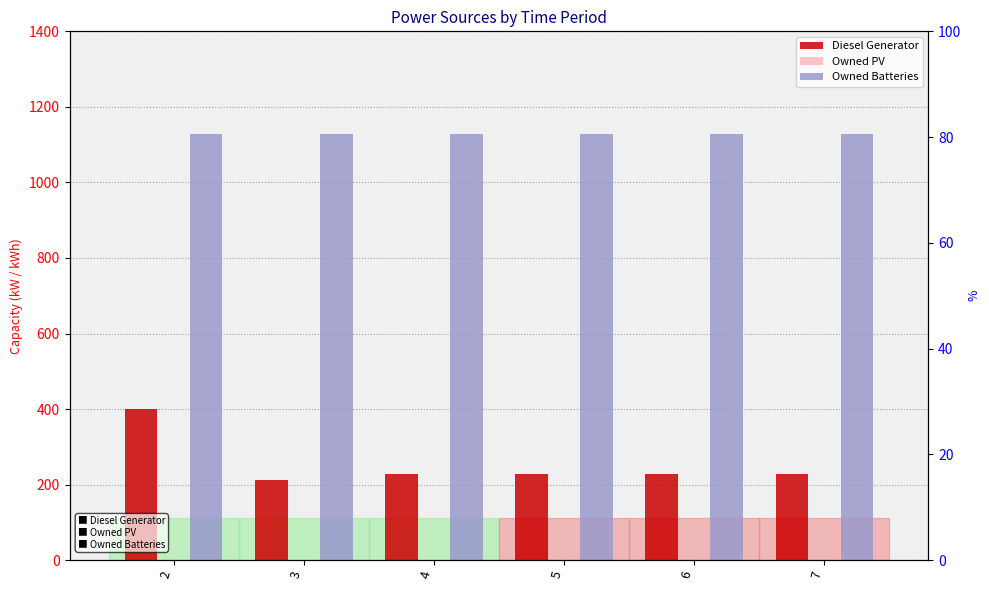

Which series has the largest total across all categories?

Owned Batteries